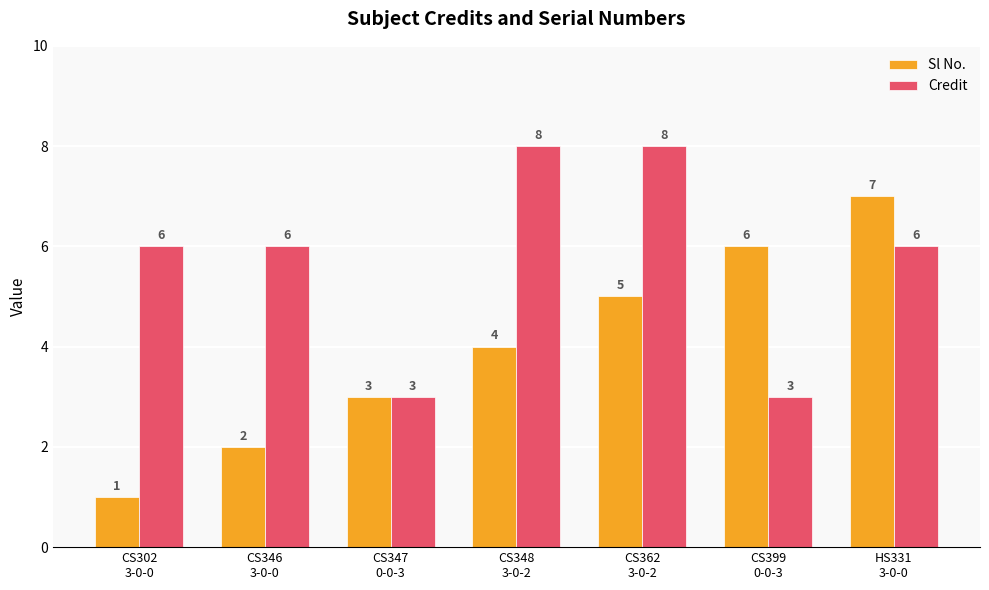

What is the difference between the maximum and second lowest values in the Credit series?

5